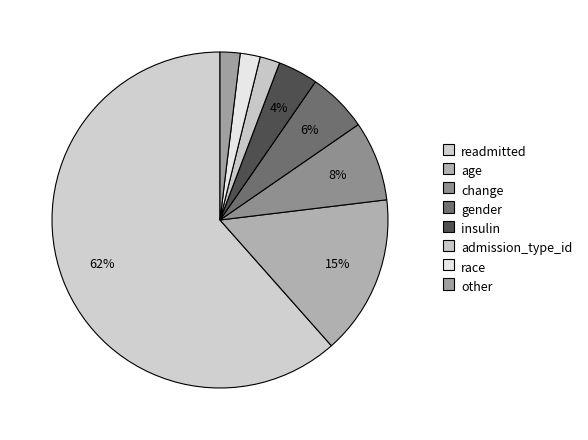

How many segments does this pie chart have?

8